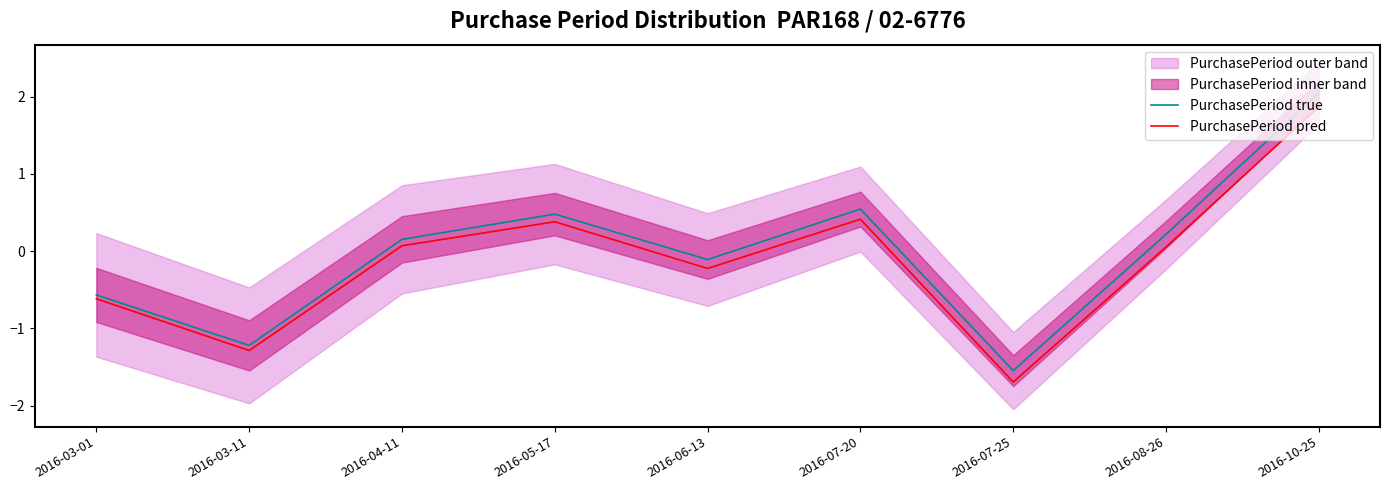

Which series changed the most between 2016-03-01 and 2016-10-25?

PurchasePeriod true